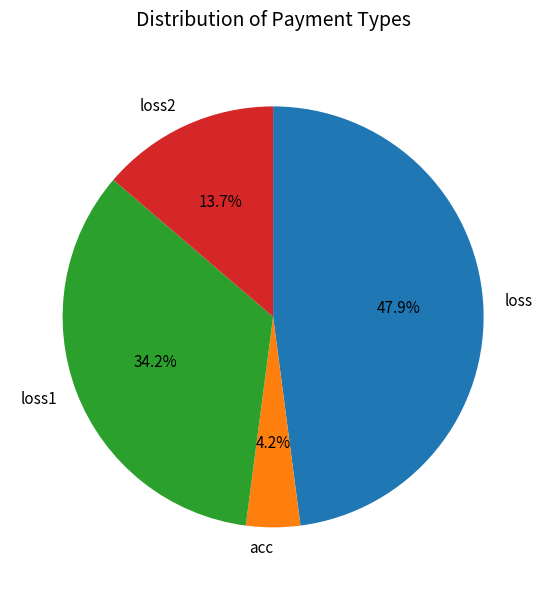

What percentage is the loss2 slice, to the nearest percent?

14%